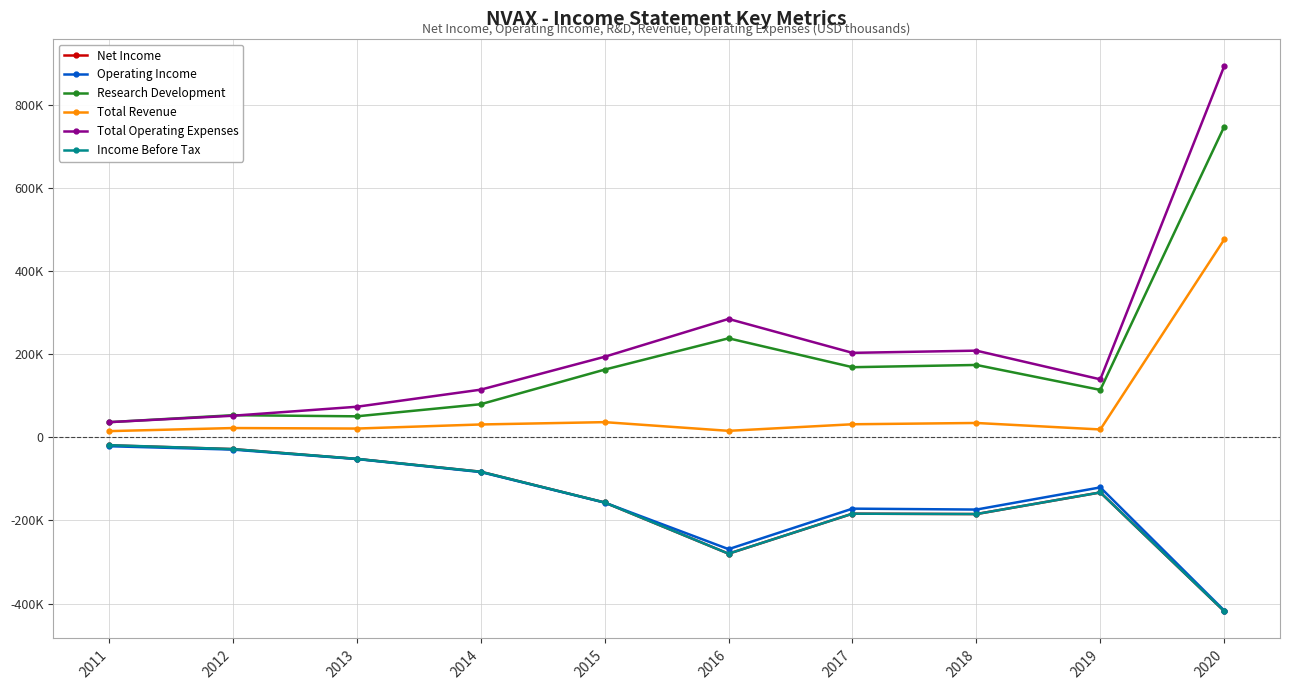

True or false: Research Development and Operating Income intersect in this chart.

False